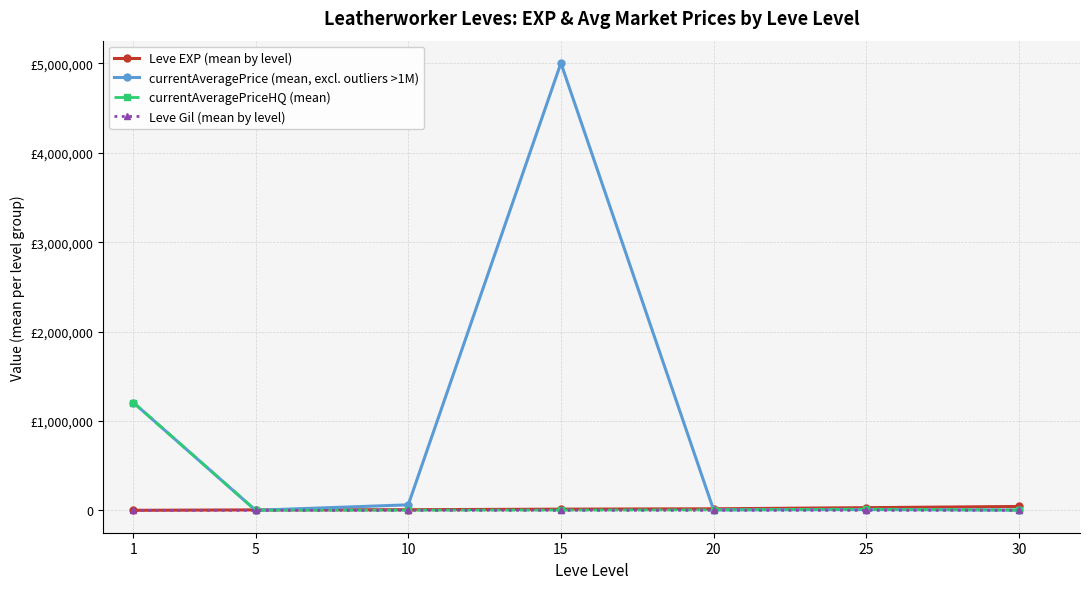

What is the highest value of the Leve EXP (mean by level) series?

43730.0